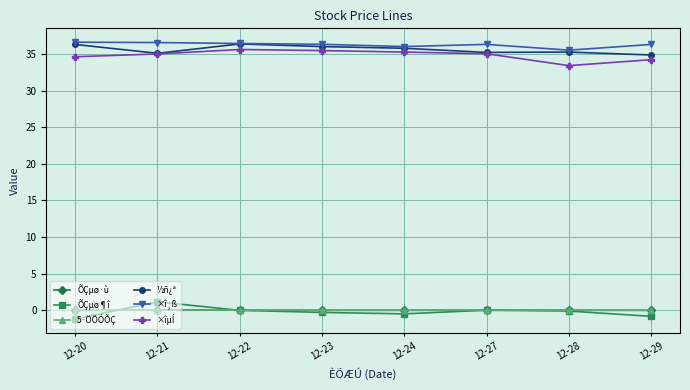

How many data points does each series have?

8